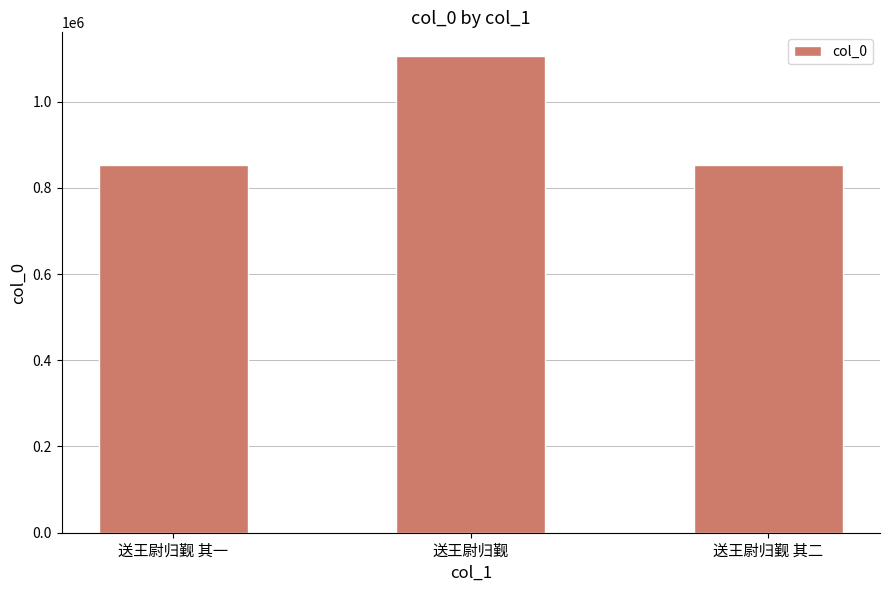

Which category has the highest value across all series?

送王尉归觐